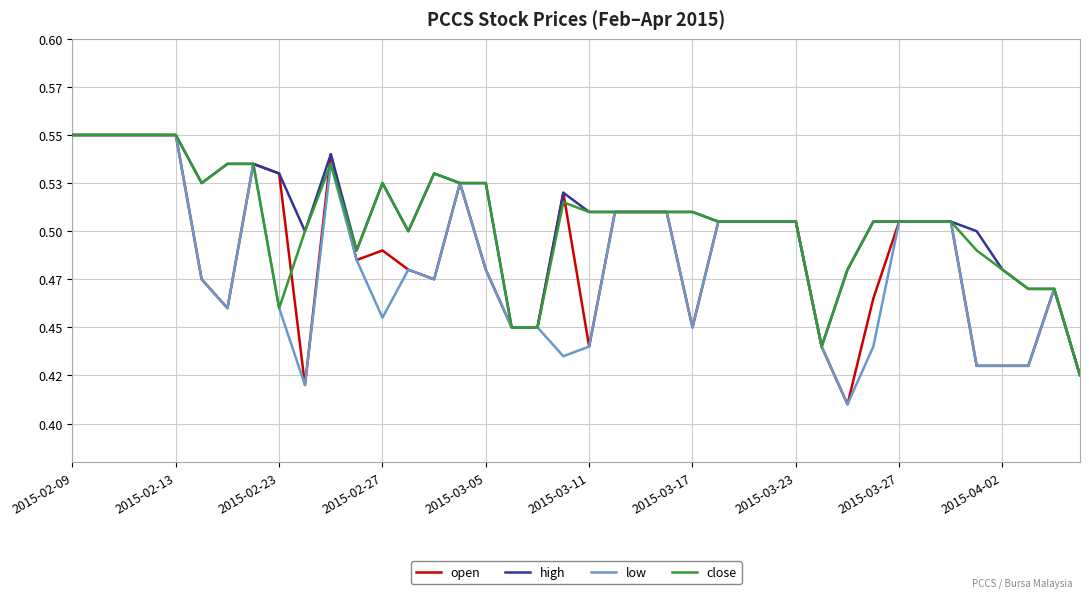

At which label does low reach its peak?

2015-02-09